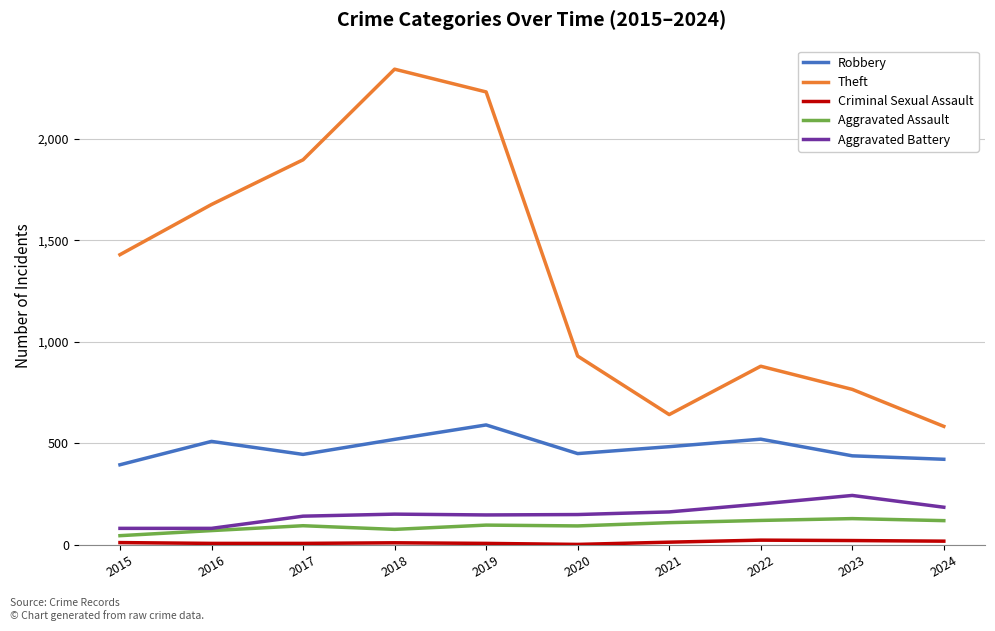

What is the greatest value displayed?

2342